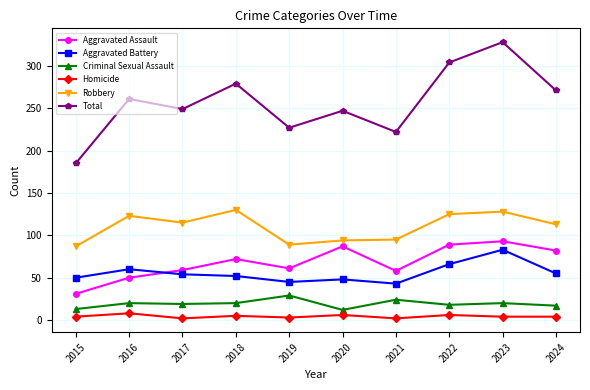

At which category is the sum across all series the highest?

2023